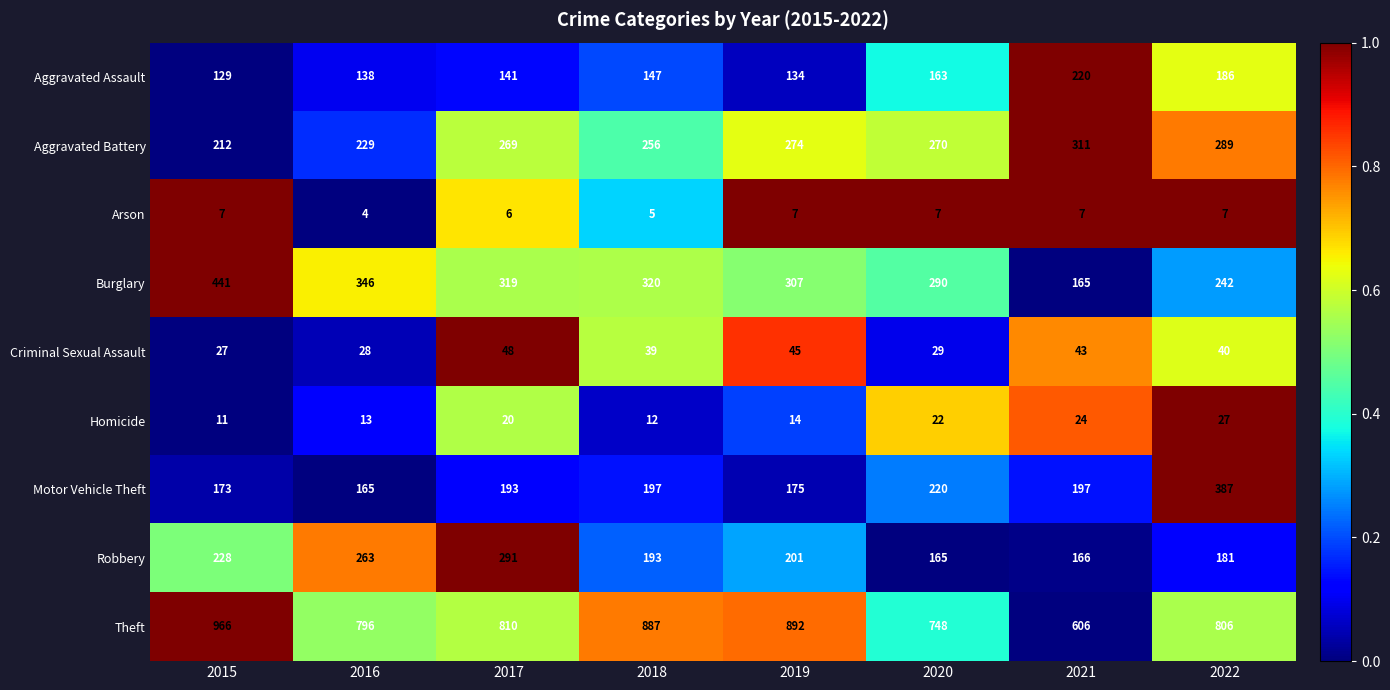

What is the sum of the Burglary values at 2020 and 2019?

597